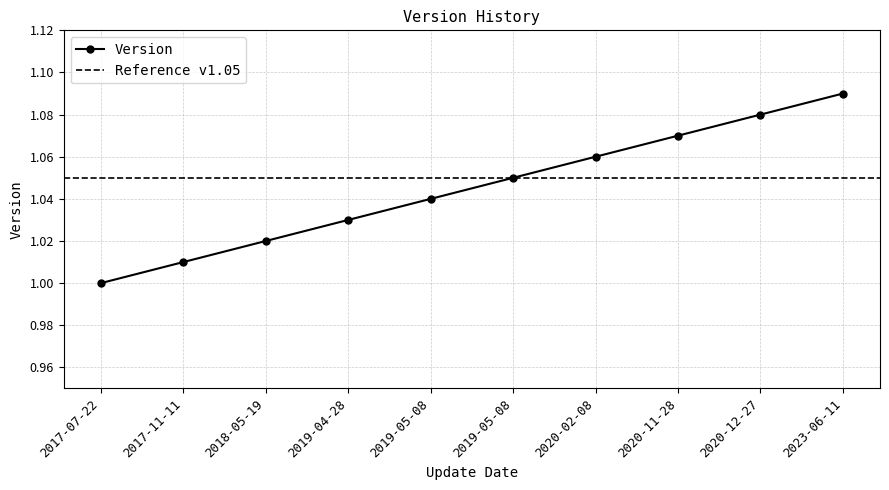

What is the greatest value displayed?

1.1